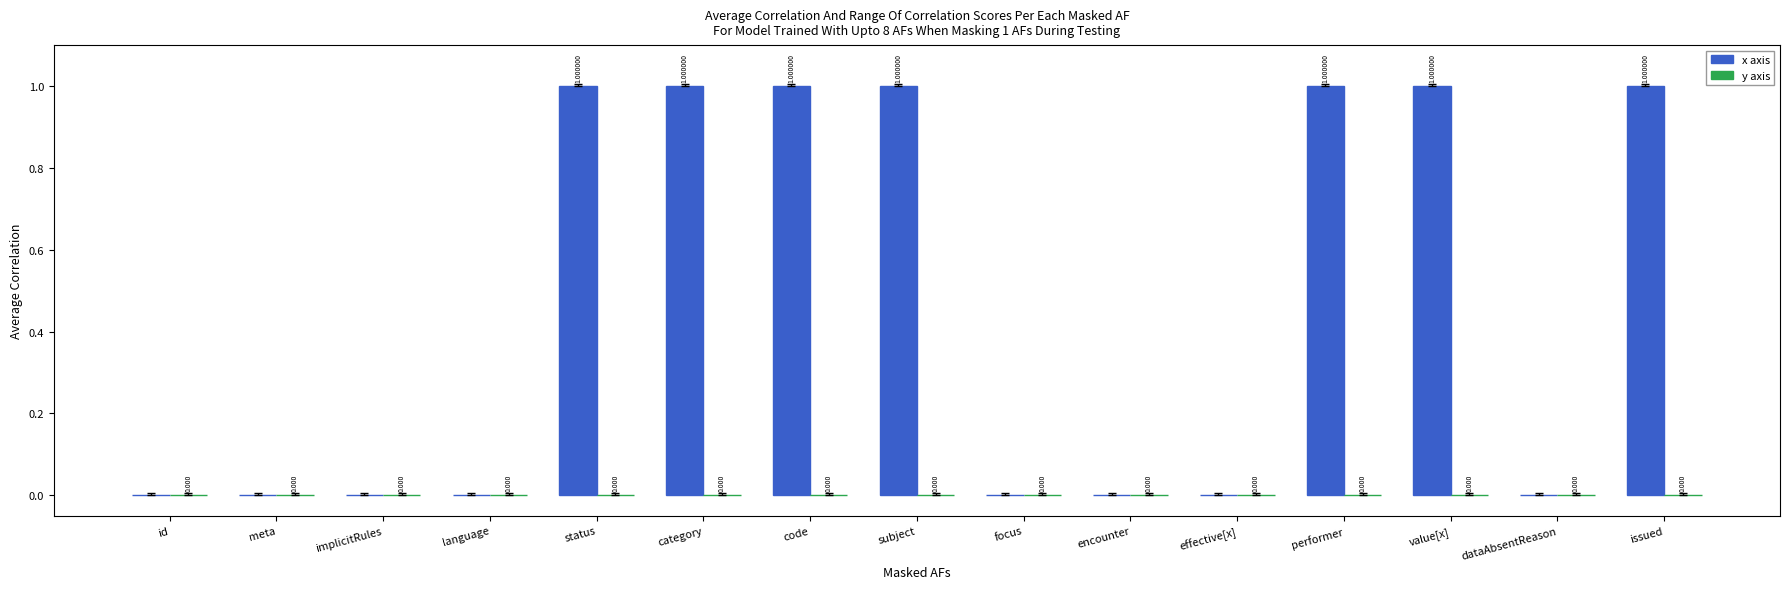

Which has a higher value, implicitRules or subject?

subject